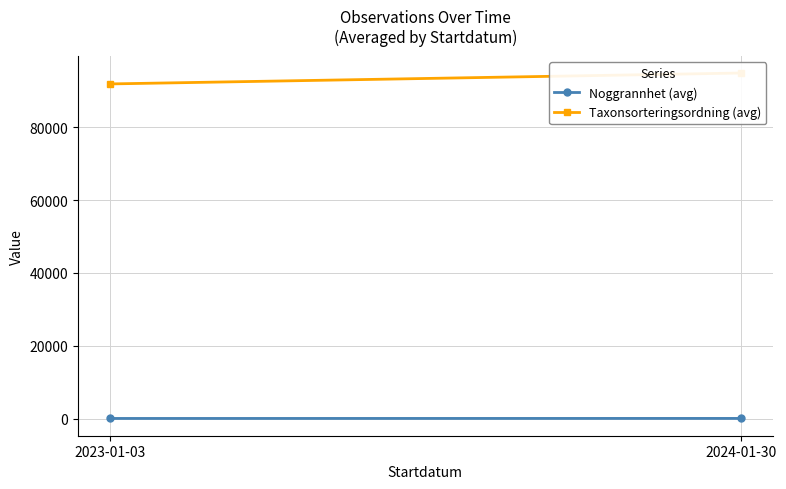

Between 2024-01-30 and 2023-01-03, which is larger?

2024-01-30